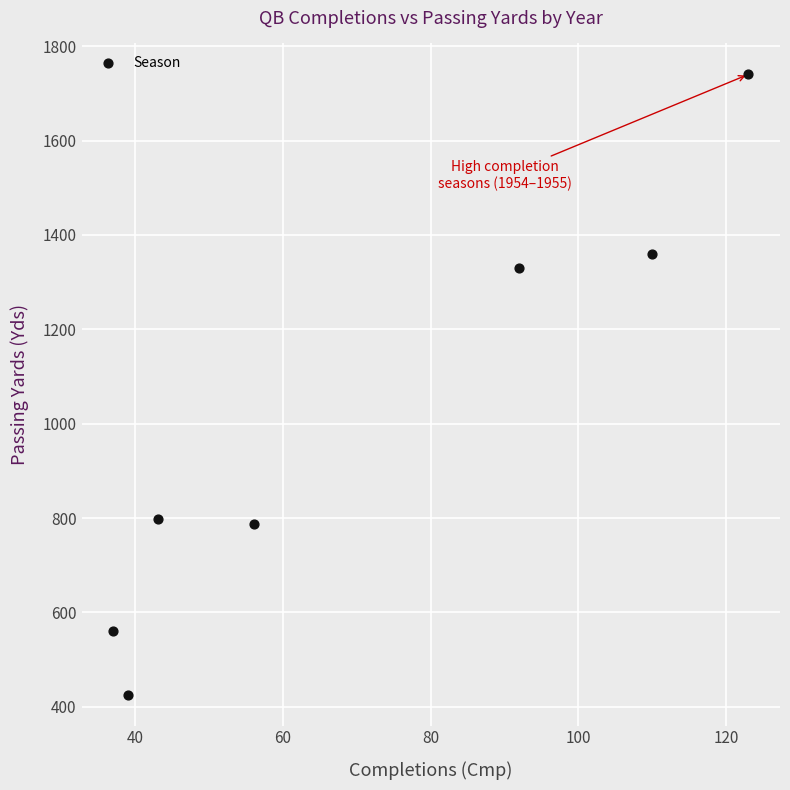

What is the range of X values (max minus min)?

86